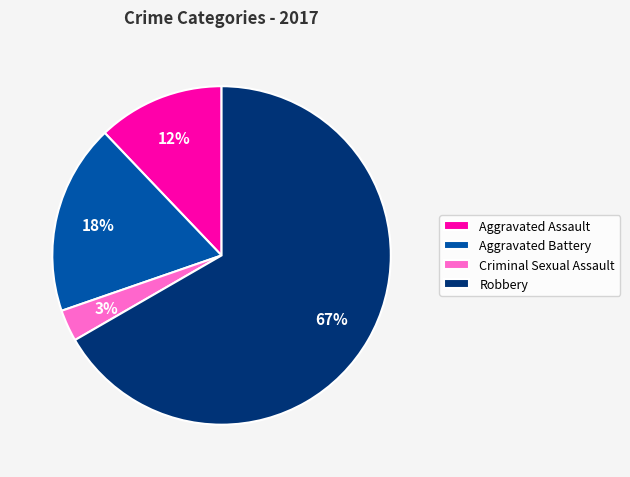

To the nearest percent, what is the combined percentage of Criminal Sexual Assault and Aggravated Assault?

15%